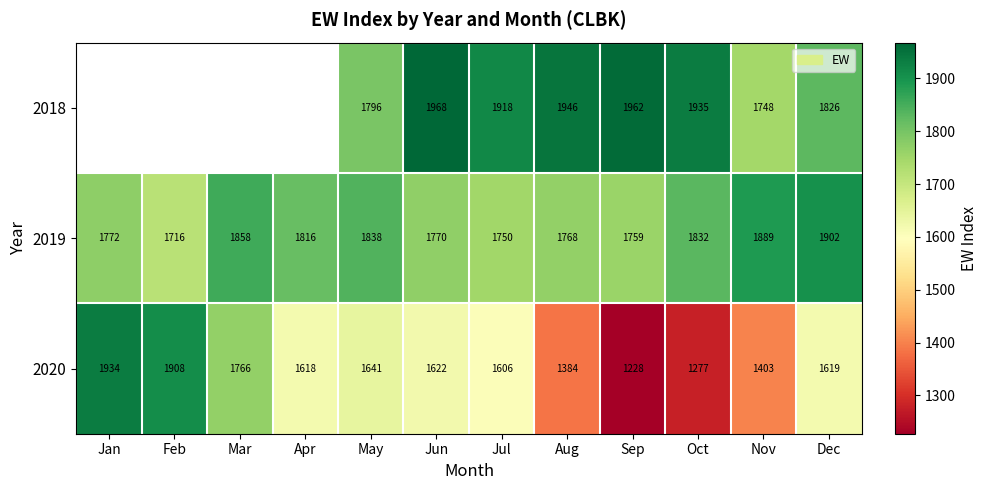

Between Jun and Oct, which series saw the biggest shift?

2020